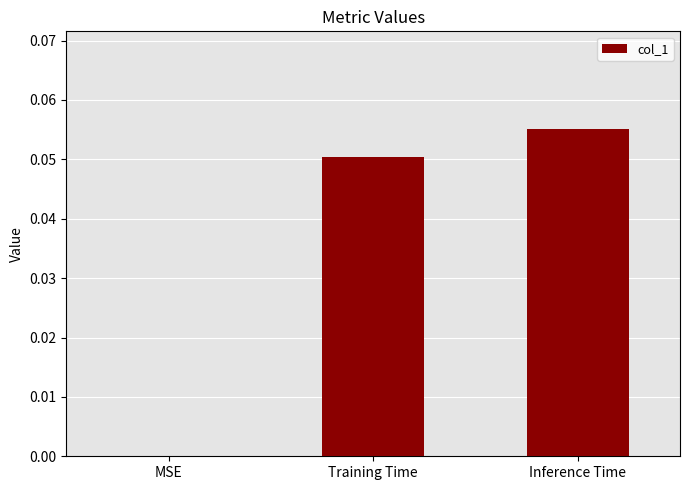

At which label is the value closest to 0?

MSE